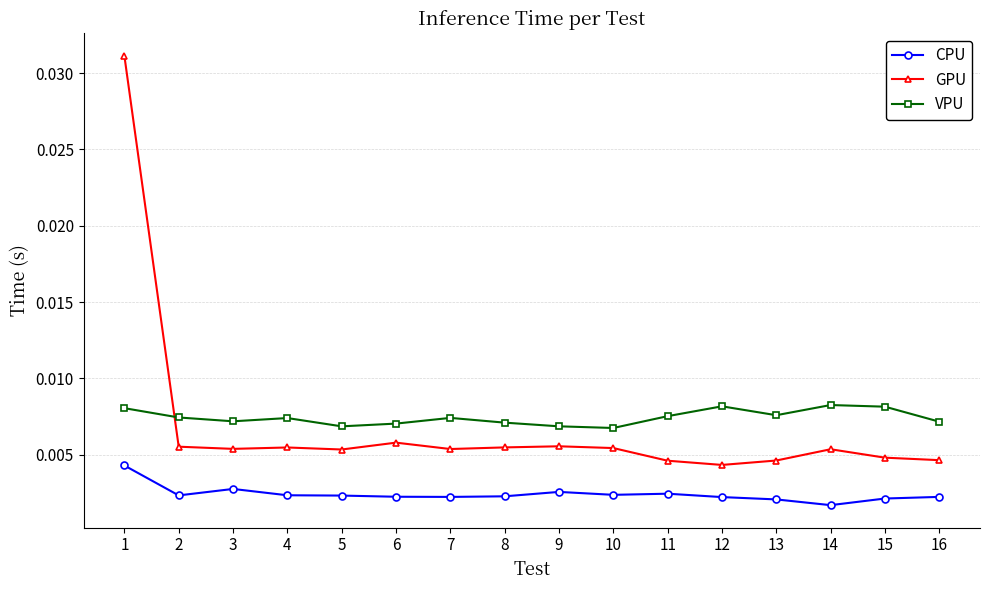

Which series has the widest spread of values?

GPU